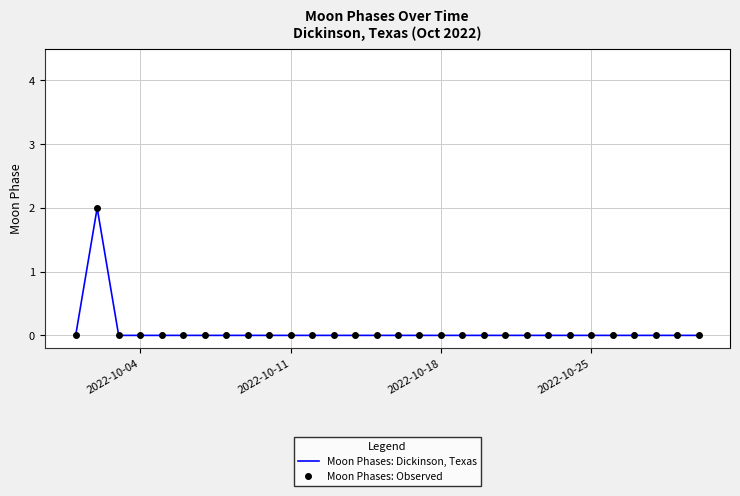

How many positive values does the Moon Phases: Dickinson, Texas series have?

1